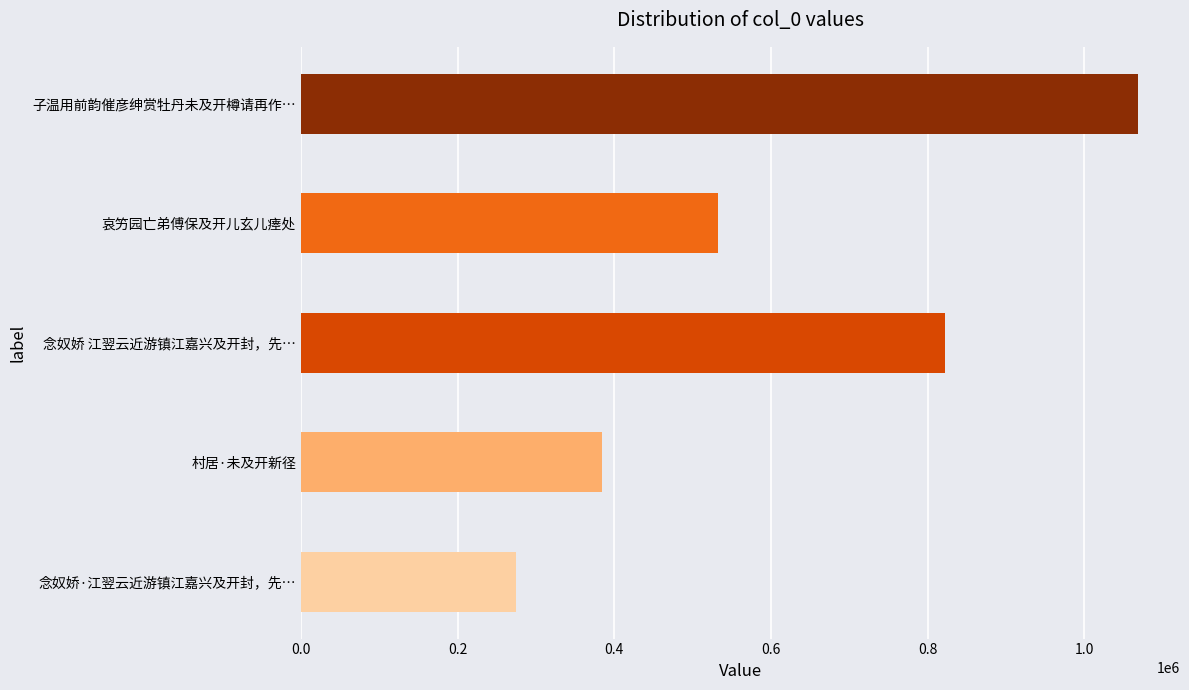

The value at 子温用前韵催彦绅赏牡丹未及开樽请再作… is 1068854. True or false?

True